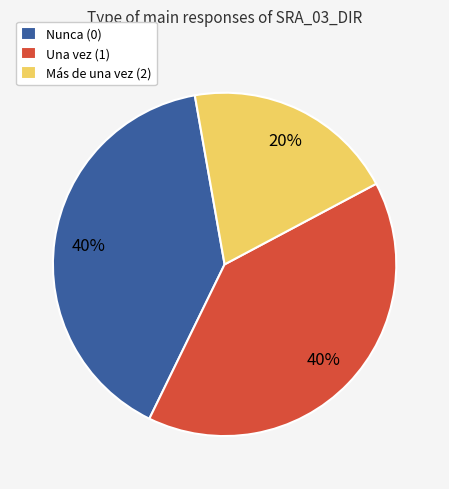

Is Nunca (0) the majority of the pie?

No